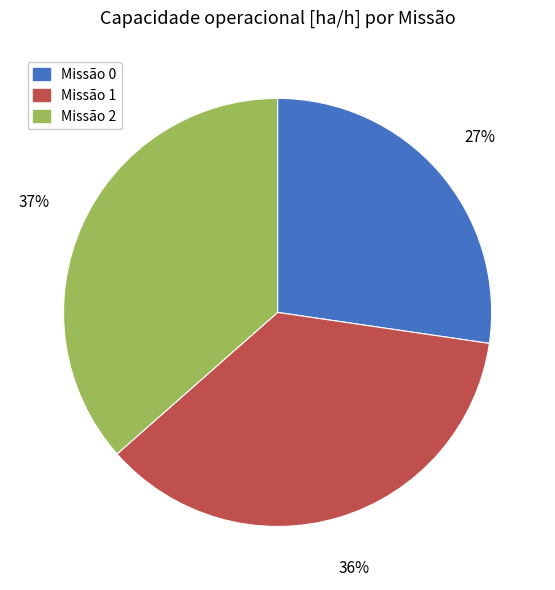

Which category has the smallest portion of the pie?

Missão 0